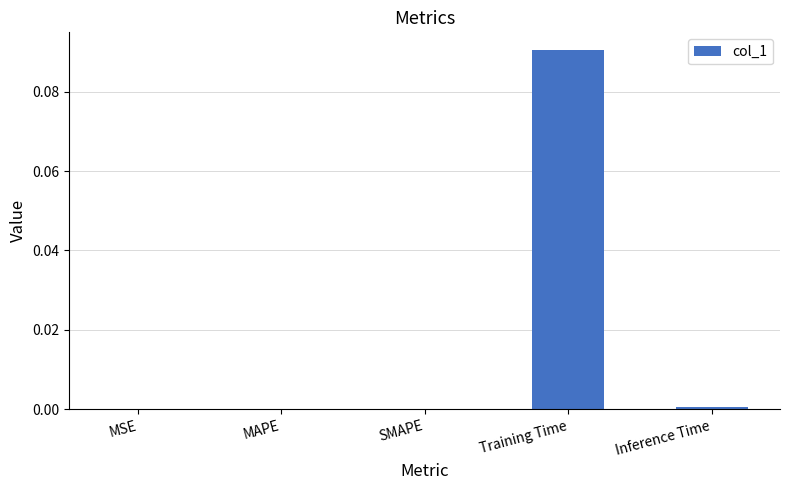

Is it true that the value at Inference Time is 0.0?

True